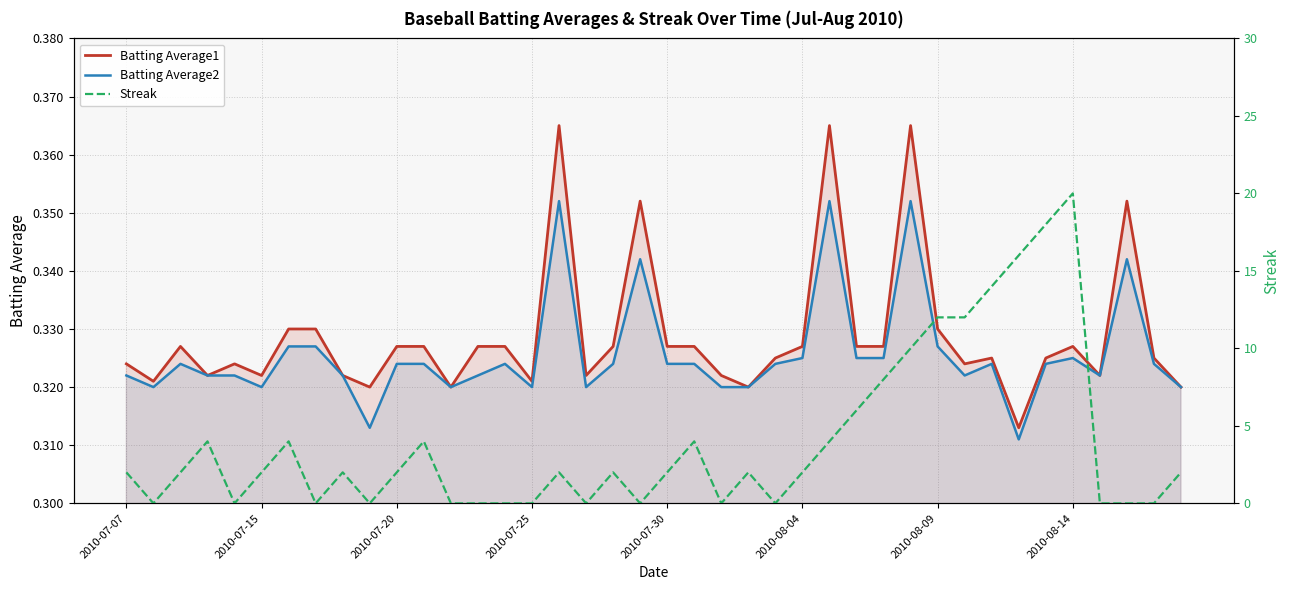

Is it true that Batting Average2 equals 0.3 at 2010-07-30?

True